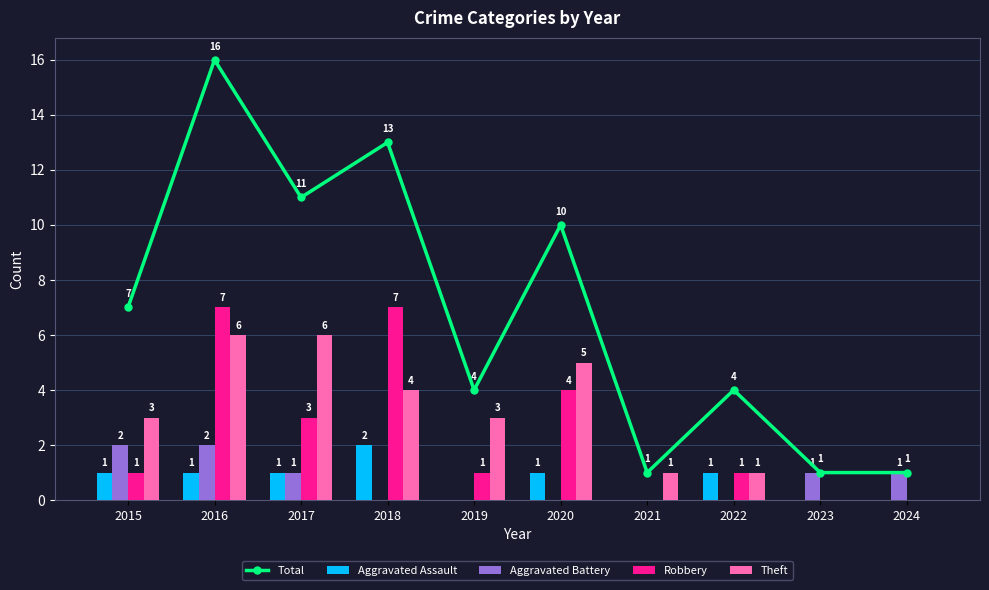

At which category is the sum across all series the highest?

2016